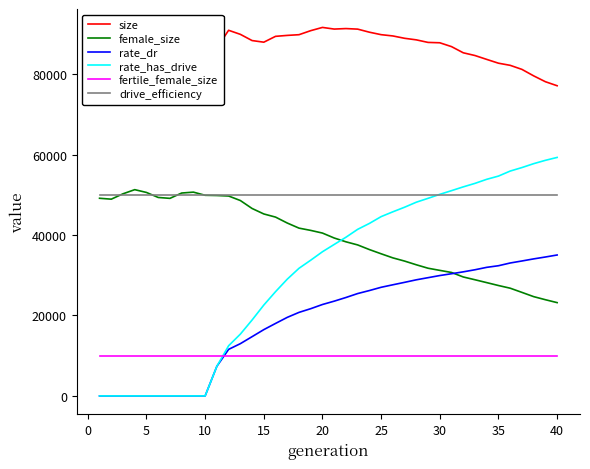

The value of rate_has_drive at 35 is 28824.1. True or false?

False